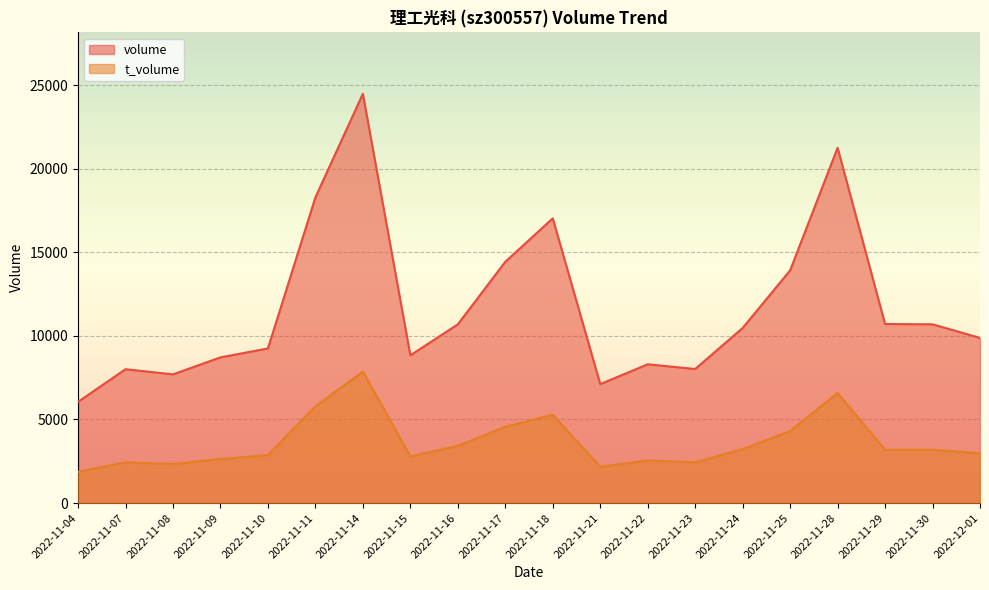

Reading left to right, list all the values displayed in this chart.

volume: 6055	8007	7698	8716	9249	18284	24481	8837	10690	14433	17029	7116	8300	8020	10472	13918	21250	10711	10692	9879
t_volume: 1874	2432	2339	2635	2875	5784	7866	2789	3421	4560	5281	2169	2550	2439	3225	4306	6587	3190	3188	2981